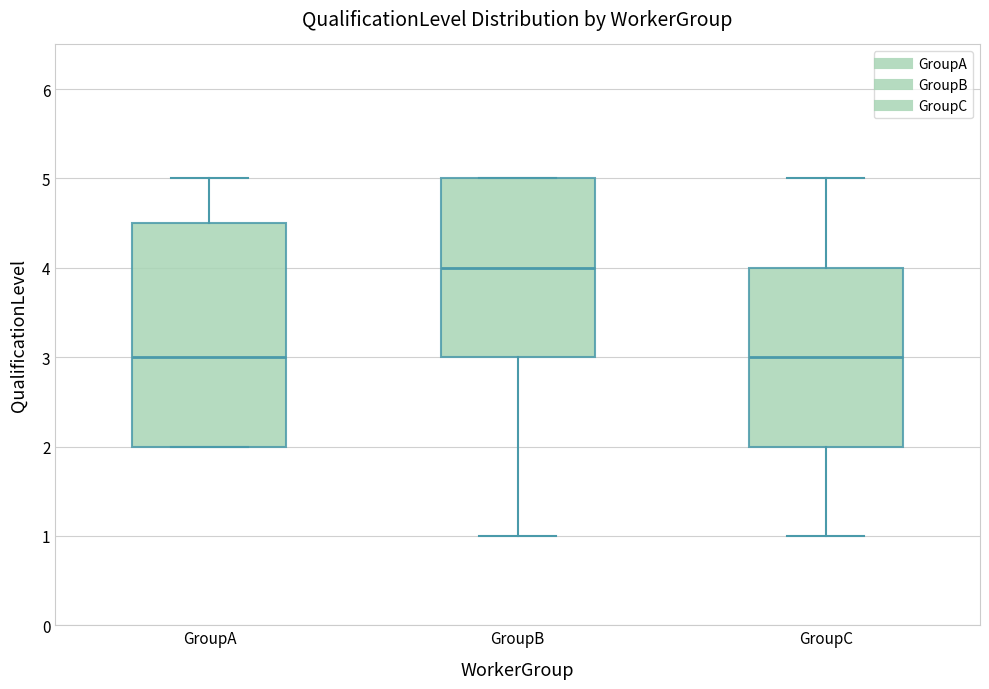

Which box is the tallest, from its lower edge to its upper edge?

GroupA